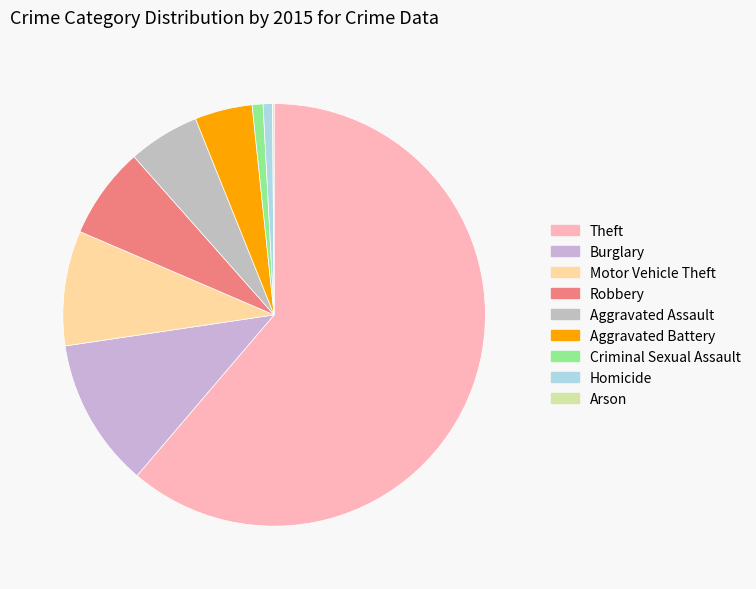

Is it true that Arson is 1% of the pie?

False